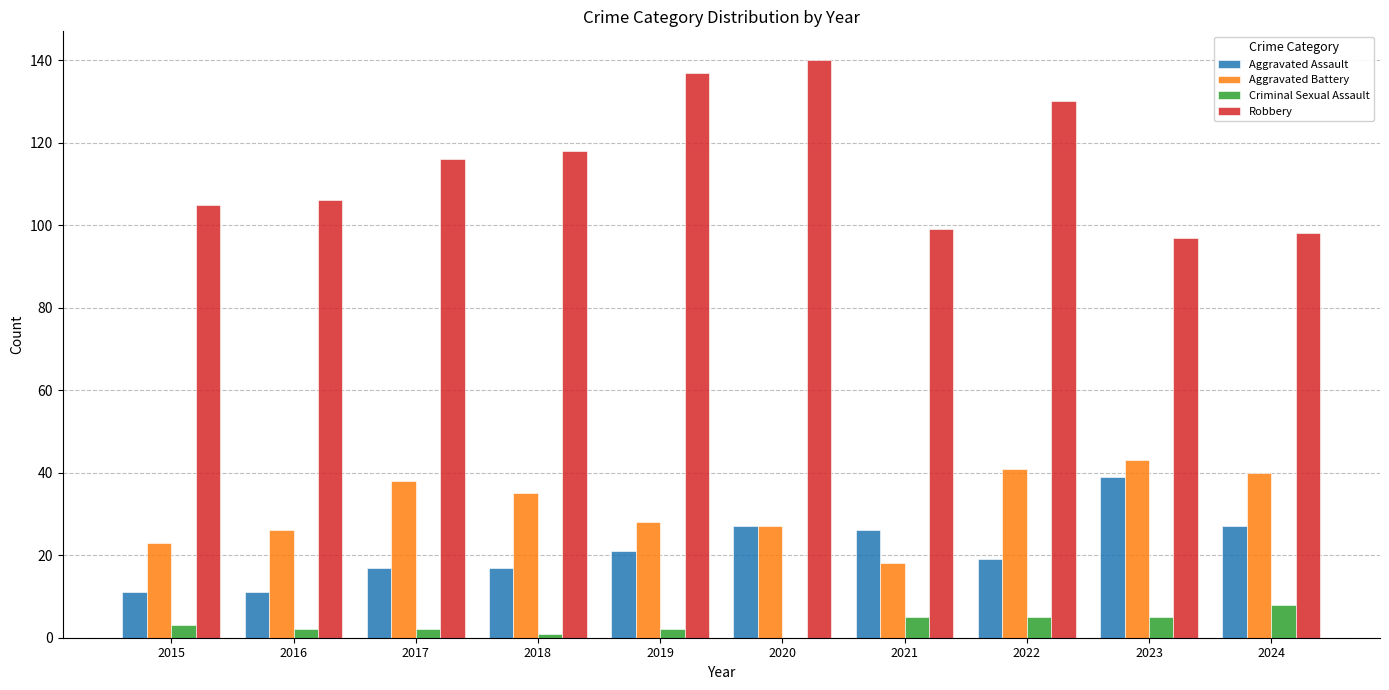

Reading left to right, list all the values displayed in this chart.

Aggravated Assault: 2015=11	2016=11	2017=17	2018=17	2019=21	2020=27	2021=26	2022=19	2023=39	2024=27
Aggravated Battery: 2015=23	2016=26	2017=38	2018=35	2019=28	2020=27	2021=18	2022=41	2023=43	2024=40
Criminal Sexual Assault: 2015=3	2016=2	2017=2	2018=1	2019=2	2020=0	2021=5	2022=5	2023=5	2024=8
Robbery: 2015=105	2016=106	2017=116	2018=118	2019=137	2020=140	2021=99	2022=130	2023=97	2024=98